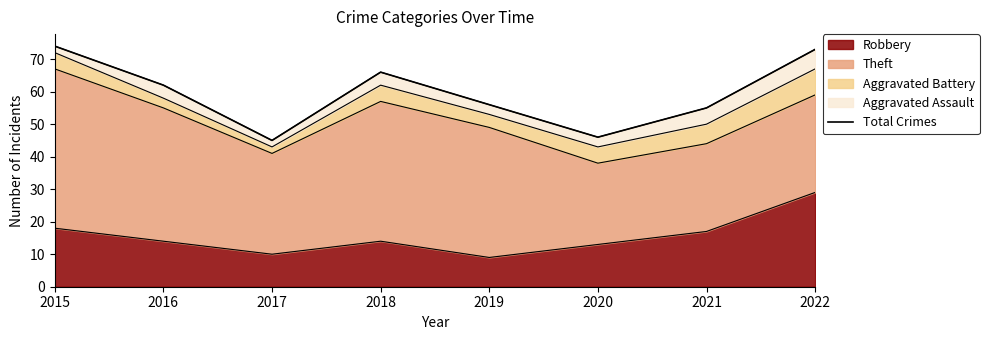

What is the change in value from 2016 to 2018?

+4